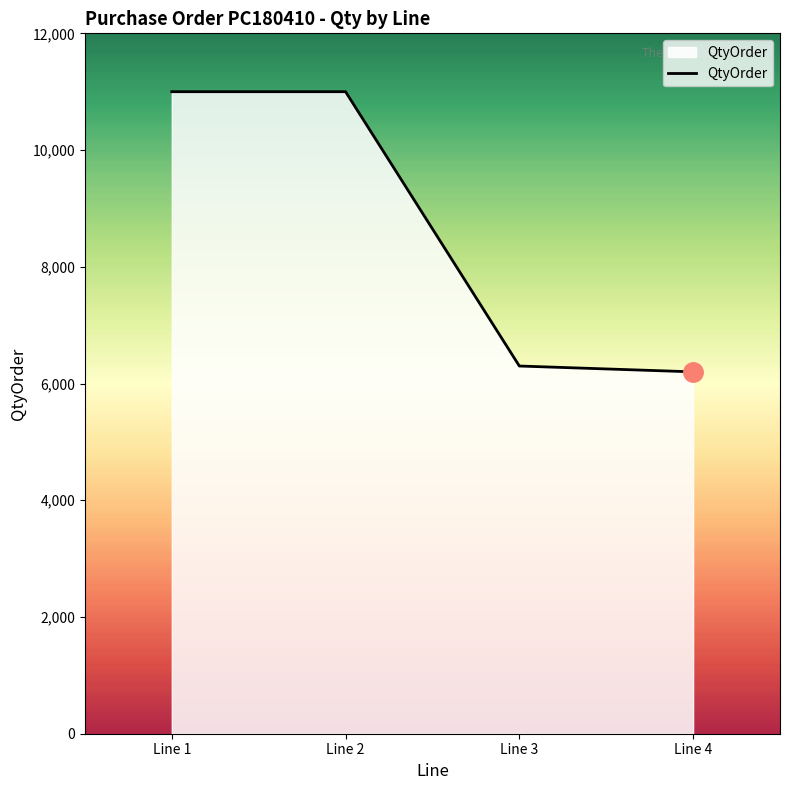

Reading left to right, transcribe all the data shown in this chart.

11000	11000	6300	6200